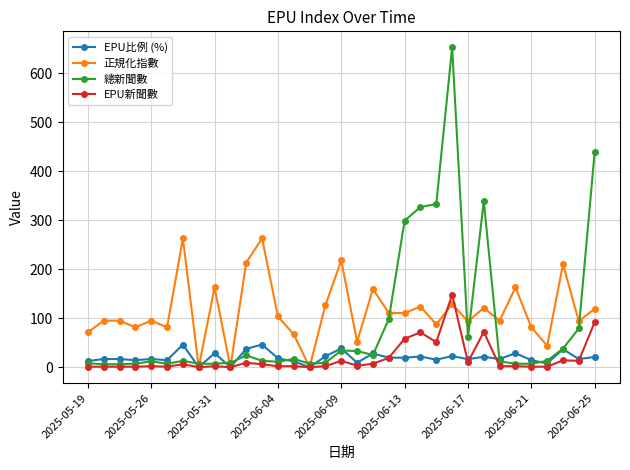

Rank the series by their maximum value, from highest to lowest.

總新聞數, 正規化指數, EPU新聞數, EPU比例 (%)